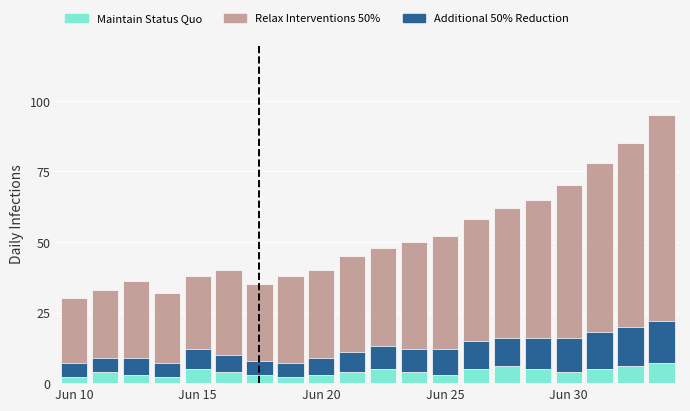

Count the Additional 50% Reduction values in the range 6 to 11.

11